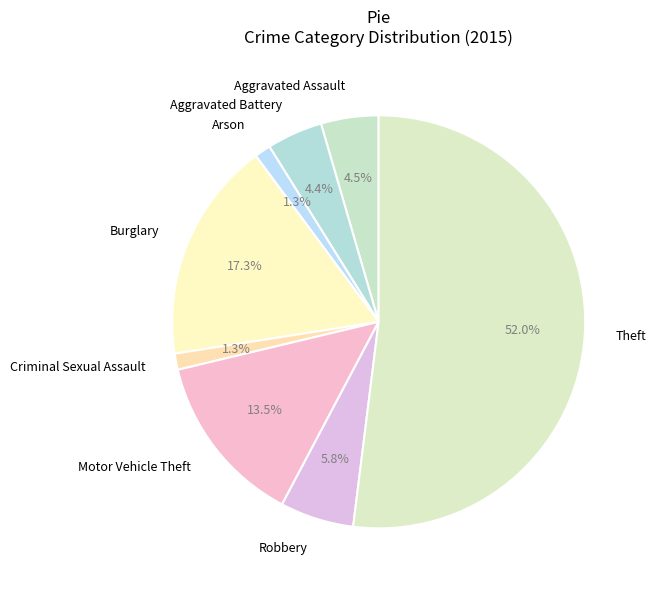

To the nearest percent, what is the difference between the largest and smallest slice percentages?

51%